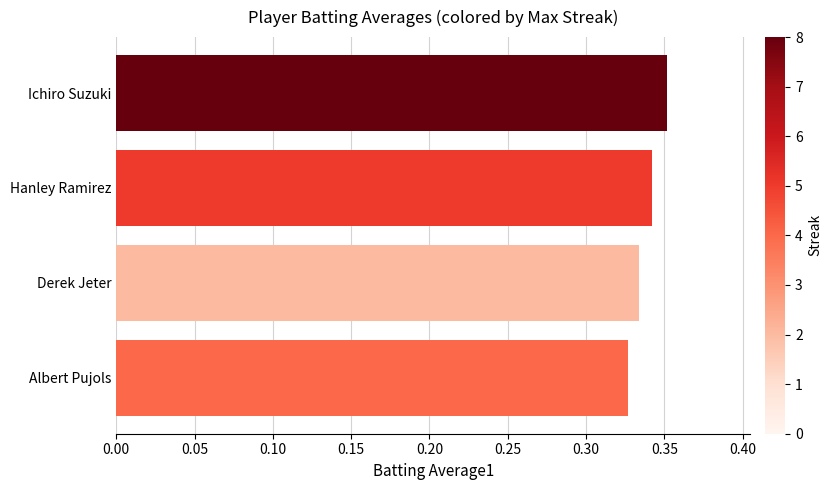

True or false: the data shows 0.5 at Derek Jeter.

False